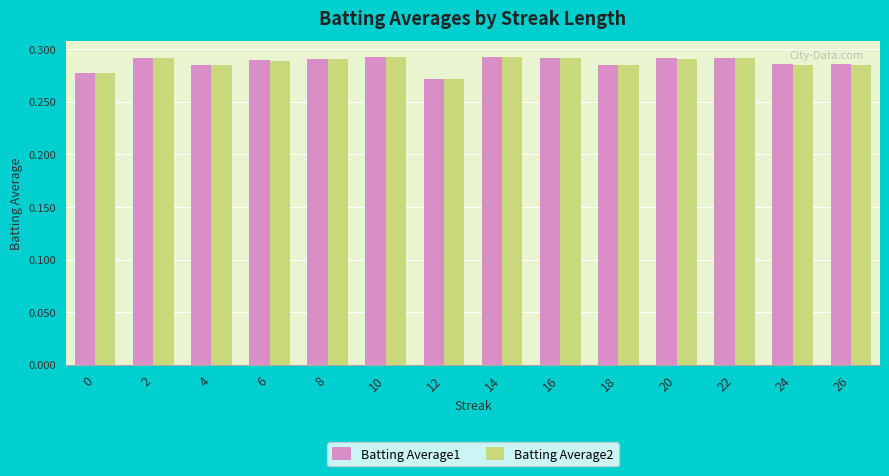

What is the sum of the Batting Average2 values at 14 and 4?

0.6